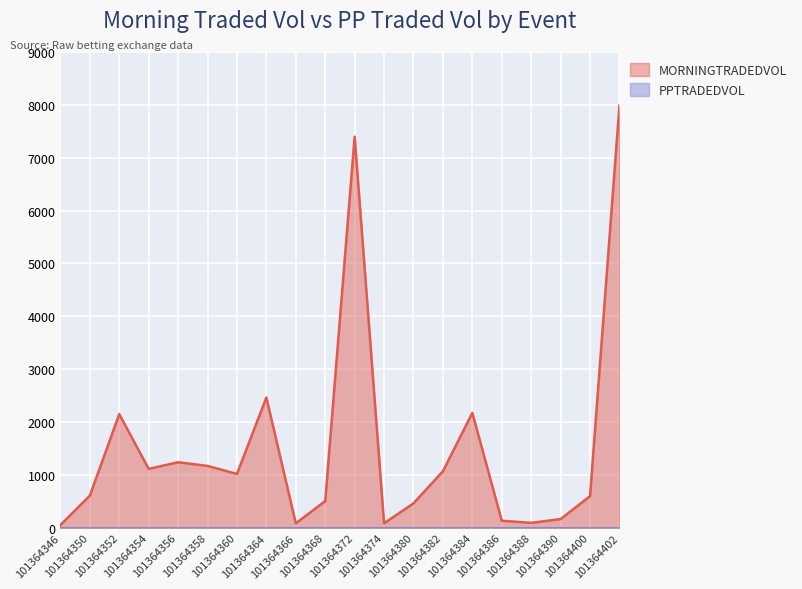

List the labels in order of value, smallest first.

101364346, 101364366, 101364374, 101364388, 101364386, 101364390, 101364380, 101364368, 101364400, 101364350, 101364360, 101364382, 101364354, 101364358, 101364356, 101364352, 101364384, 101364364, 101364372, 101364402